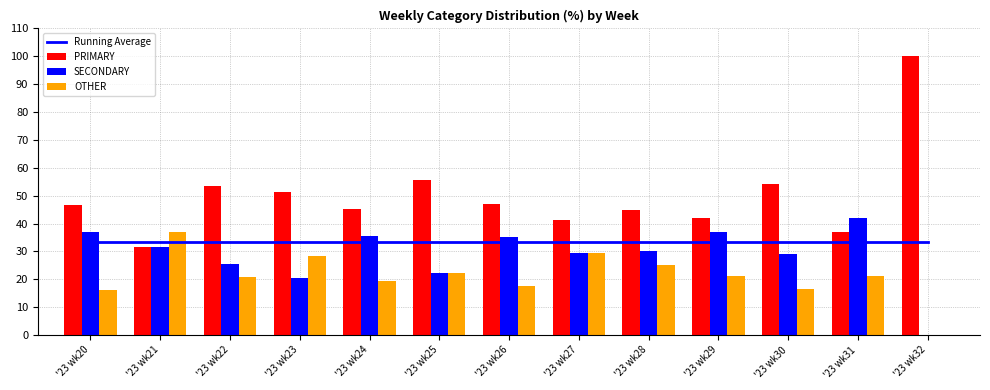

What is the value of the OTHER bar at the 2nd from the left?

37.0